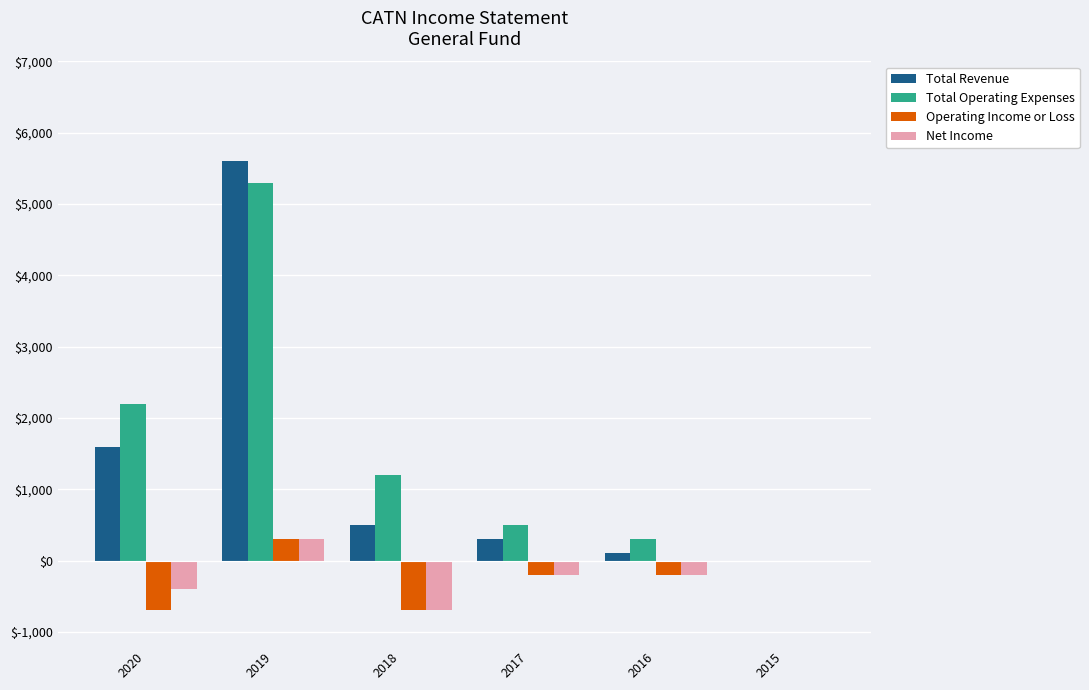

How many data points does each series have?

6